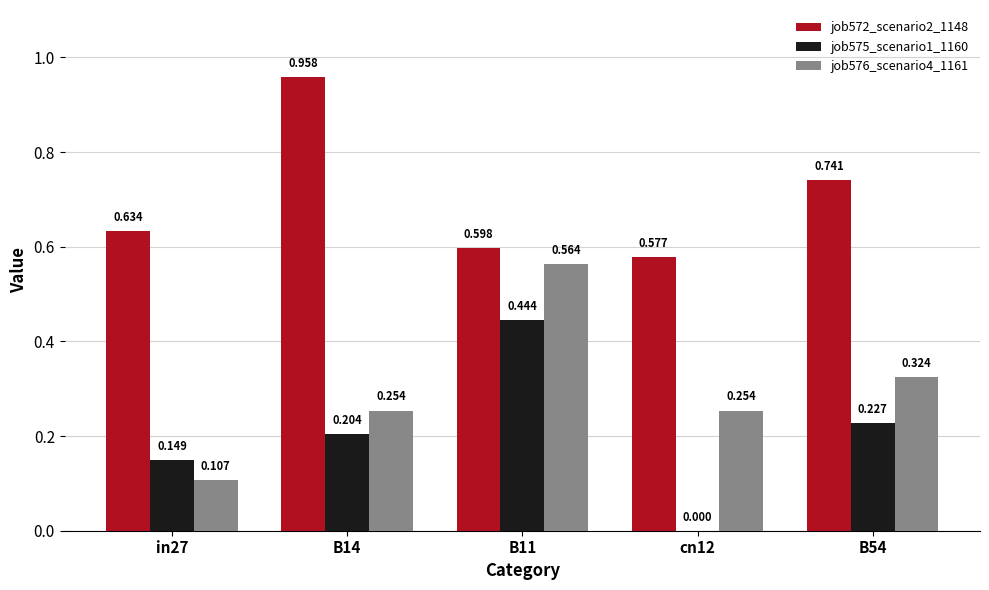

Is the value of job575_scenario1_1160 at in27 greater than the value of job576_scenario4_1161 at in27?

Yes